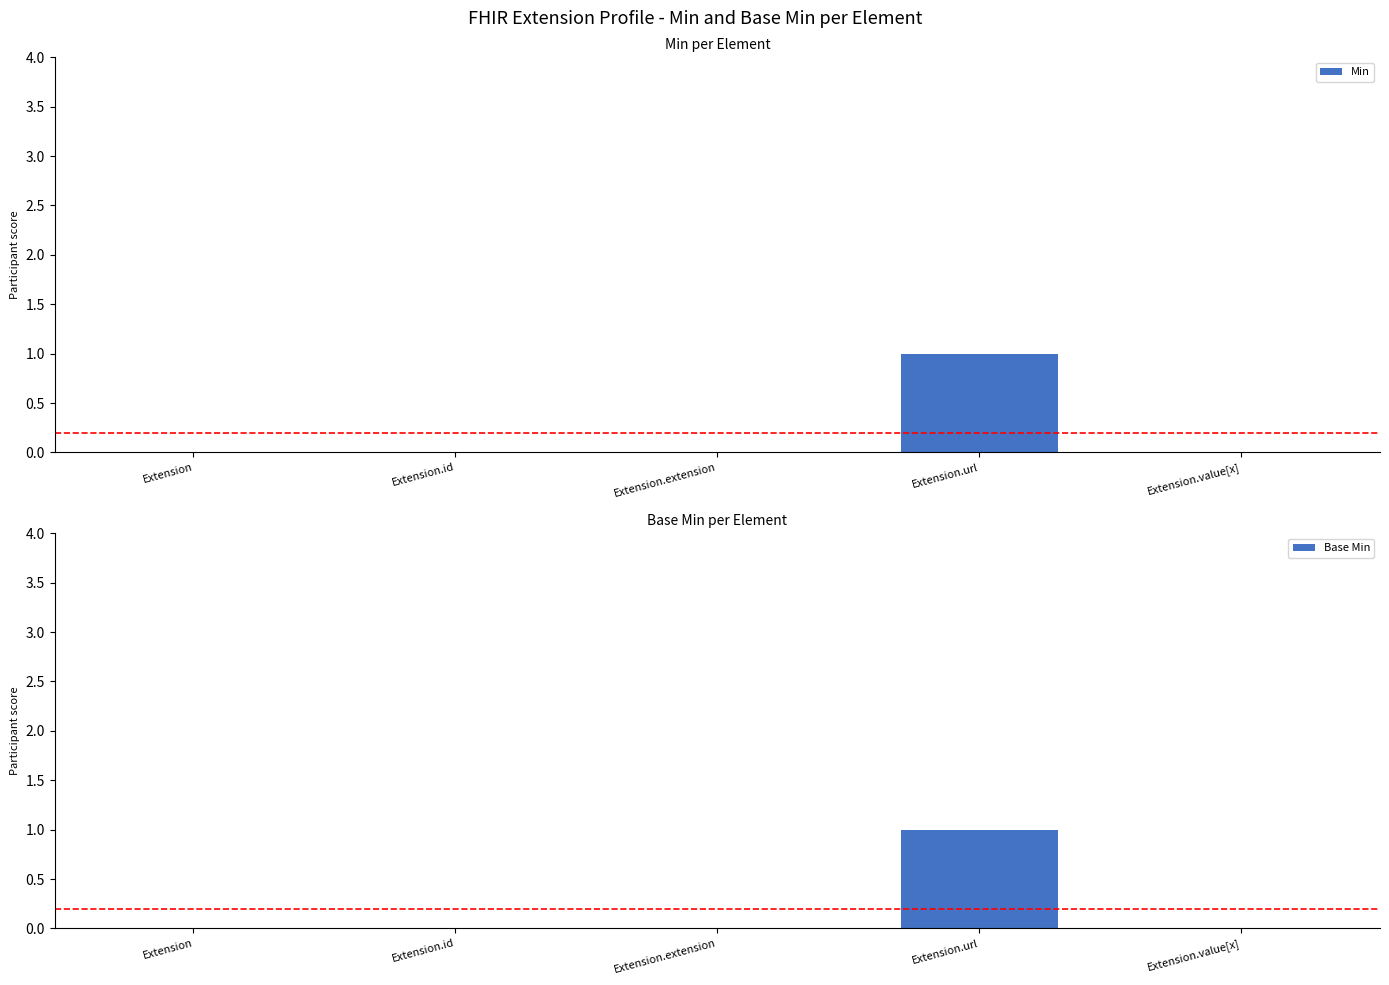

What is the maximum value for Min?

1